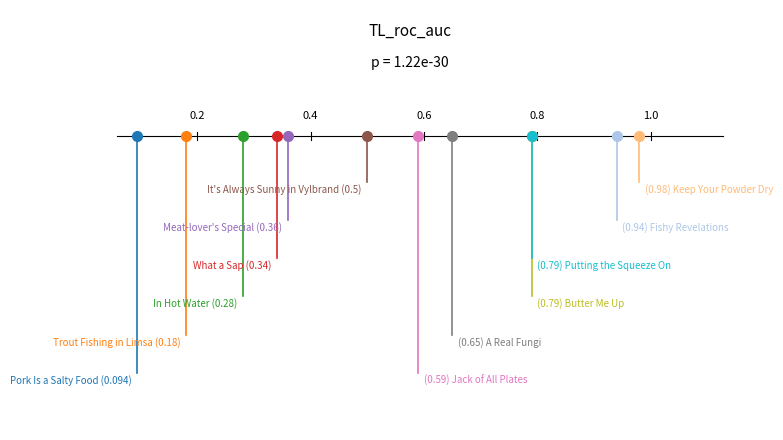

What is the difference between the maximum and second lowest values?

0.8